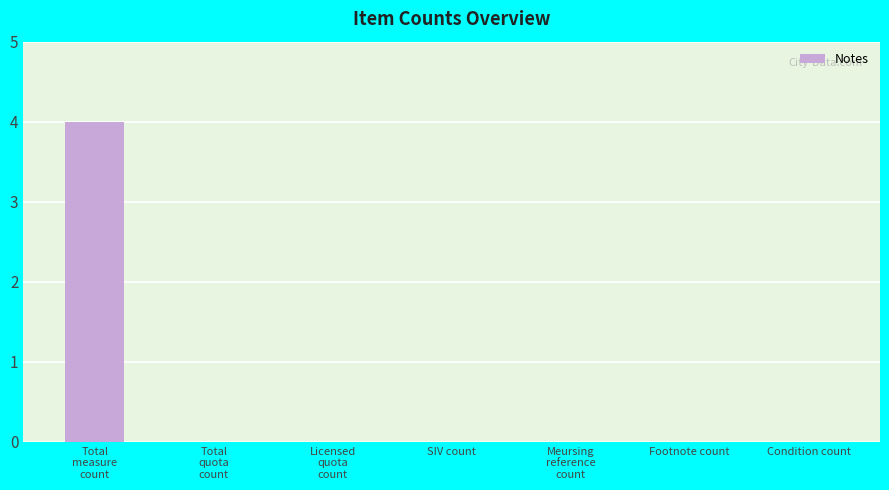

What is the sum of all values?

4